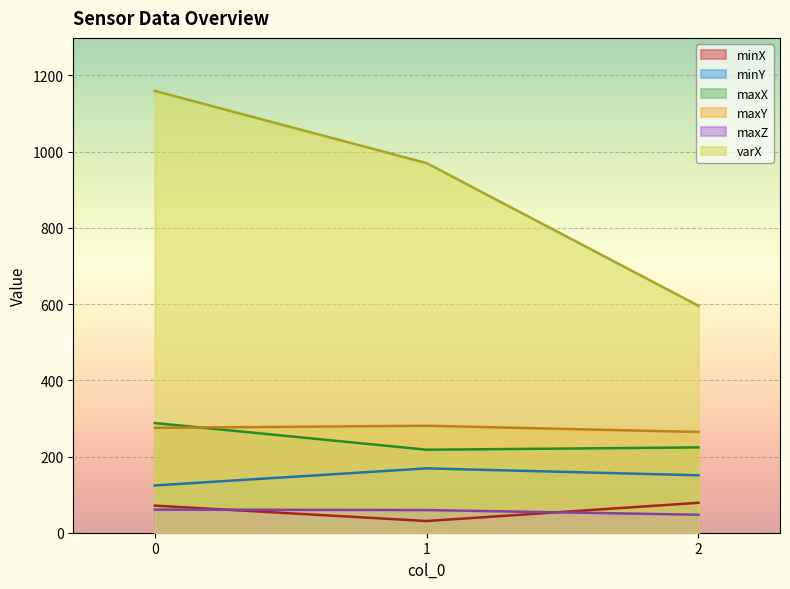

The varX series shows 2047.1 at 0. True or false?

False